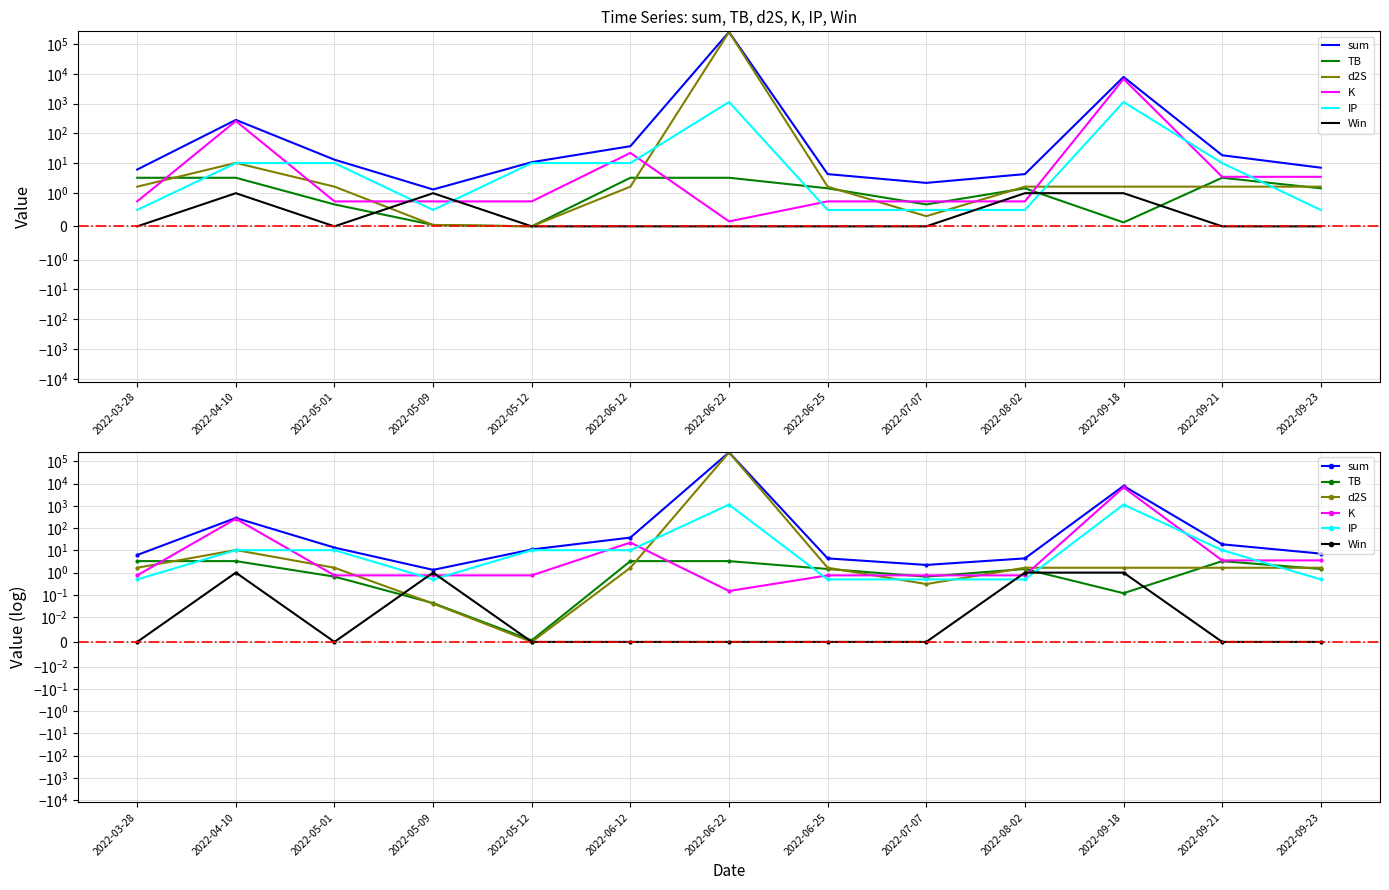

List the series in order of their peak value, lowest first.

Win, TB, IP, K, d2S, sum